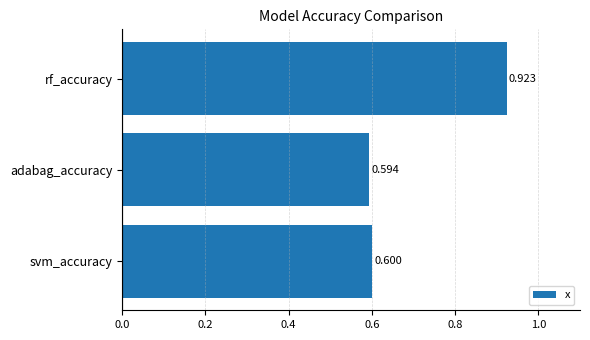

List the labels in order of value, smallest first.

adabag_accuracy, svm_accuracy, rf_accuracy